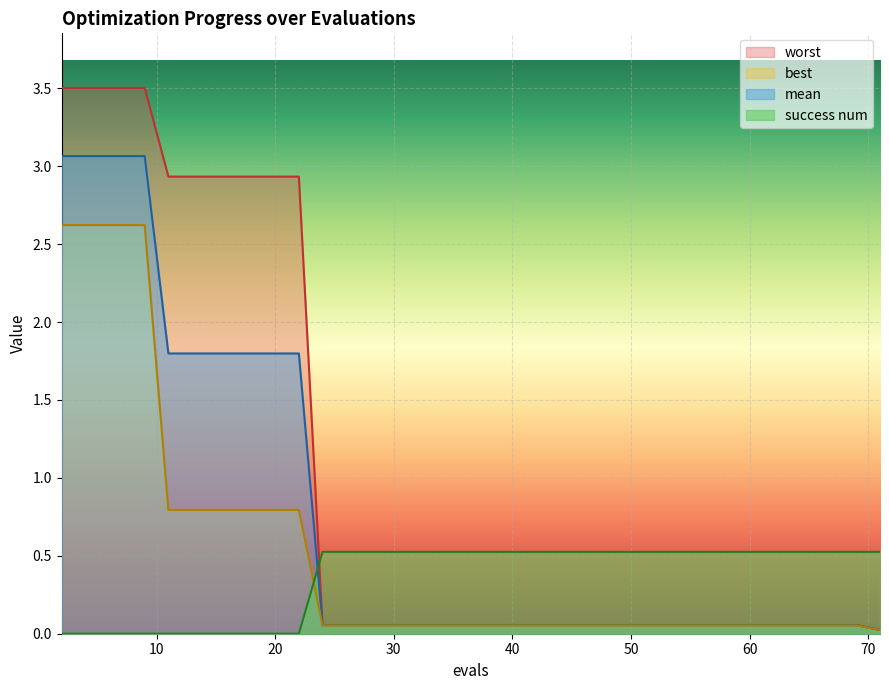

After their last crossing, which series has the higher values: worst or success num?

success num